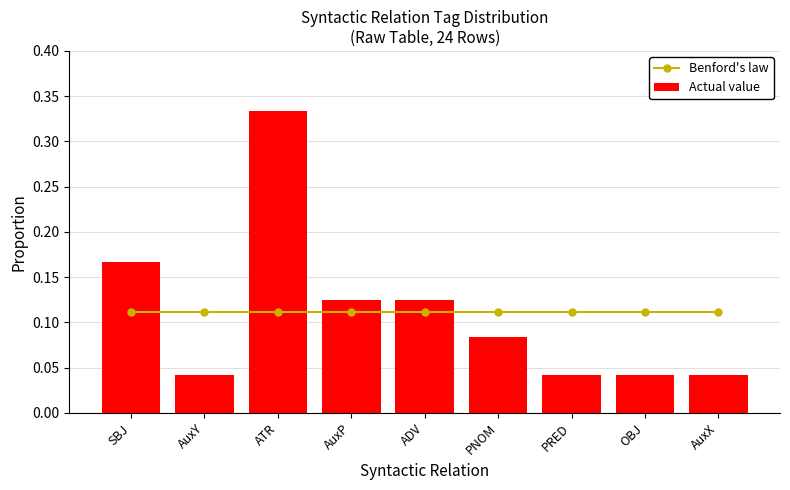

What is the sum of the Benford's law values at OBJ and AuxP?

0.2